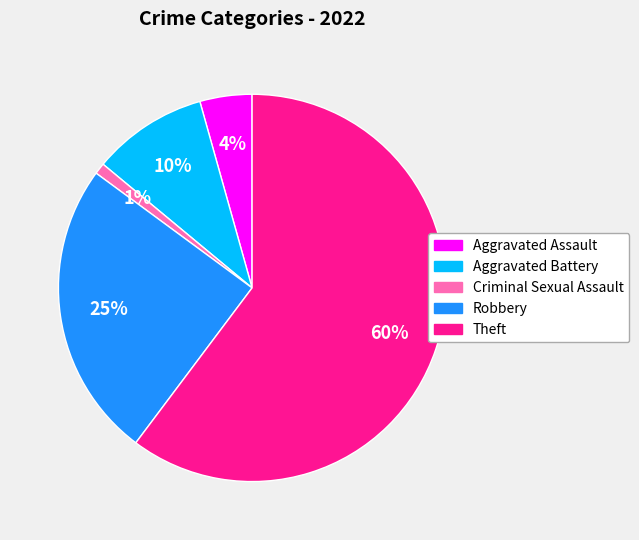

Between Criminal Sexual Assault and Aggravated Battery, which is larger?

Aggravated Battery